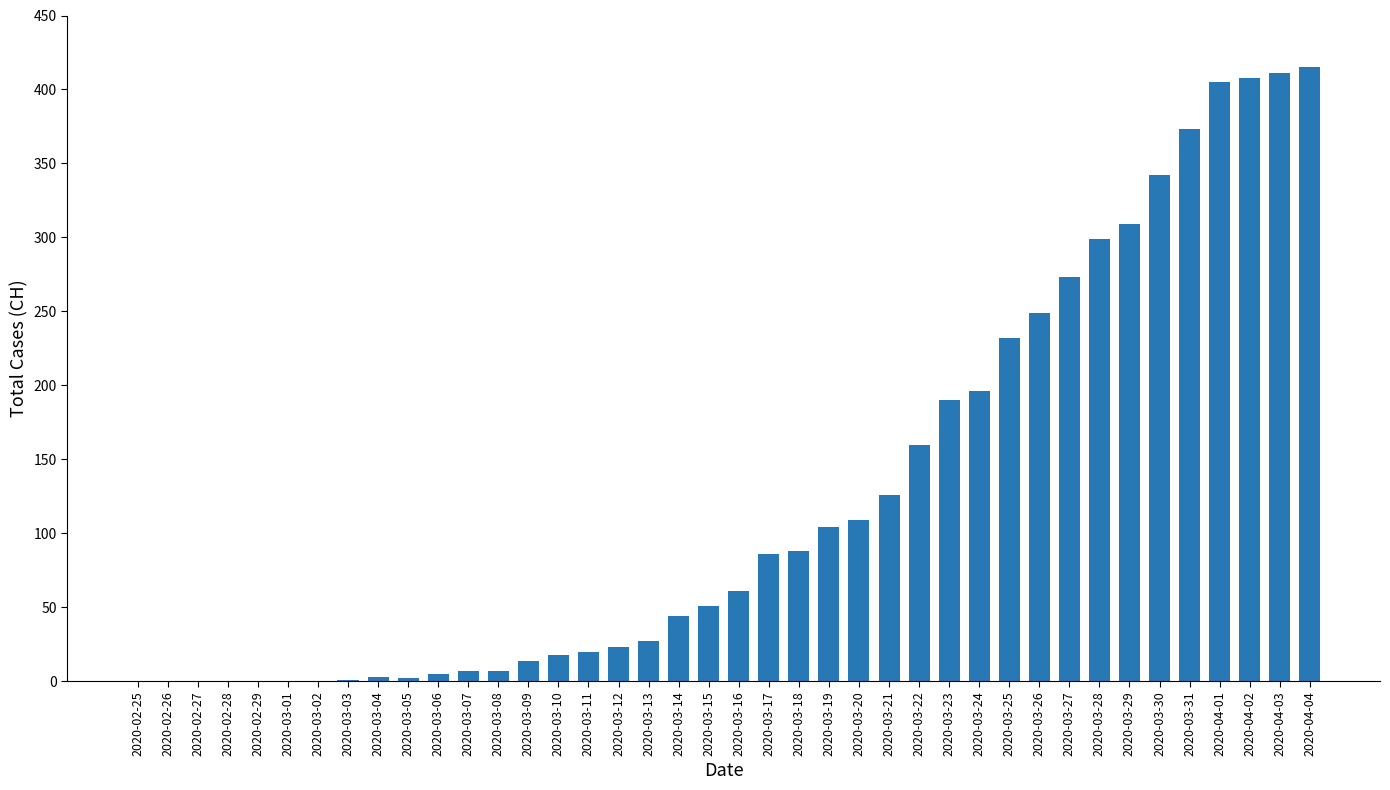

Is it true that the value at 2020-02-29 is 0?

True